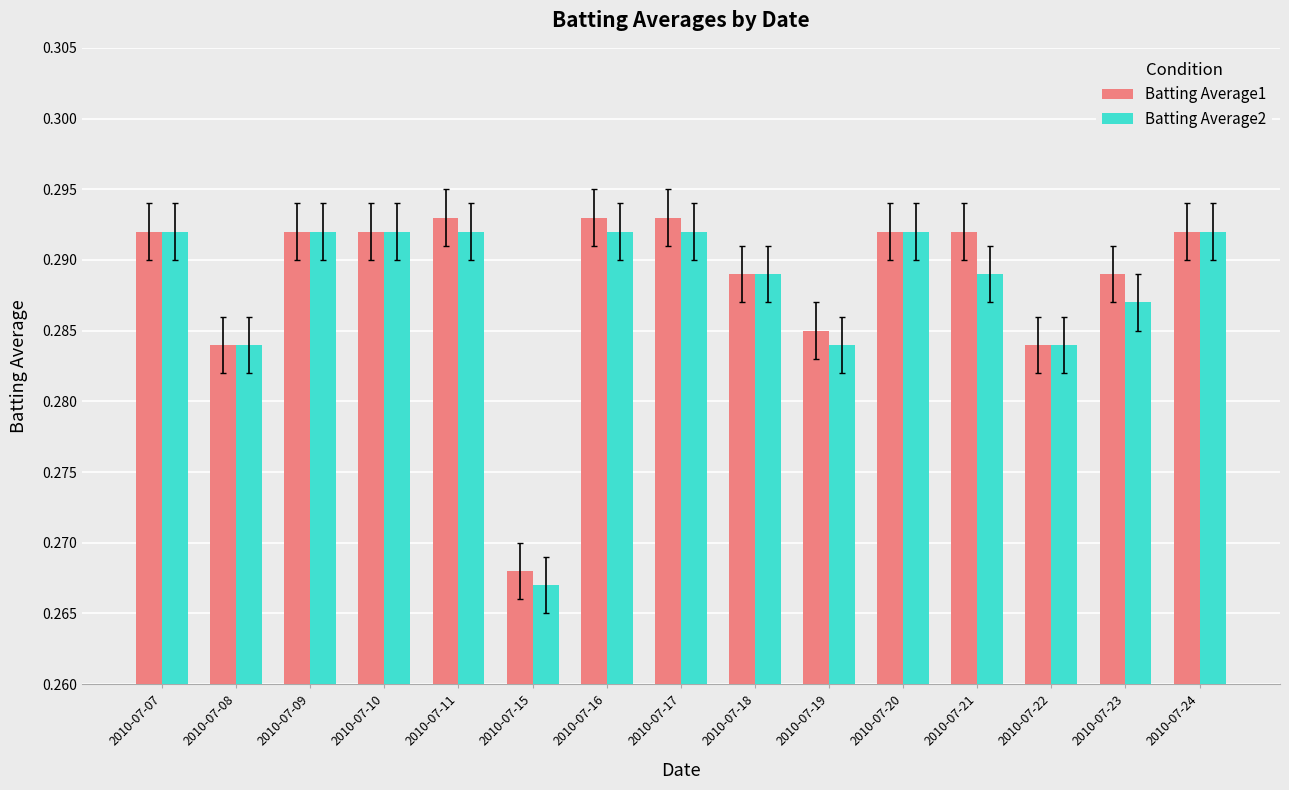

Which label corresponds to the smallest value in the chart?

2010-07-15